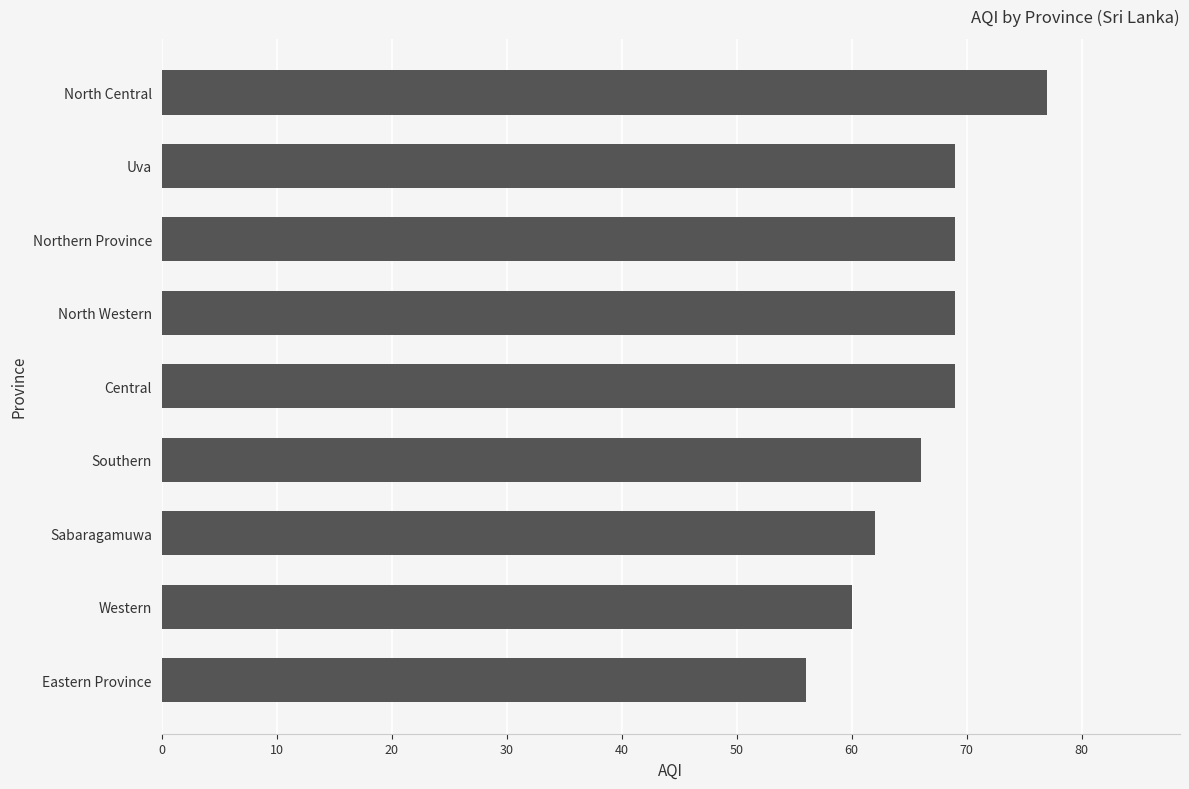

What is the difference between the values at Uva and North Central?

8